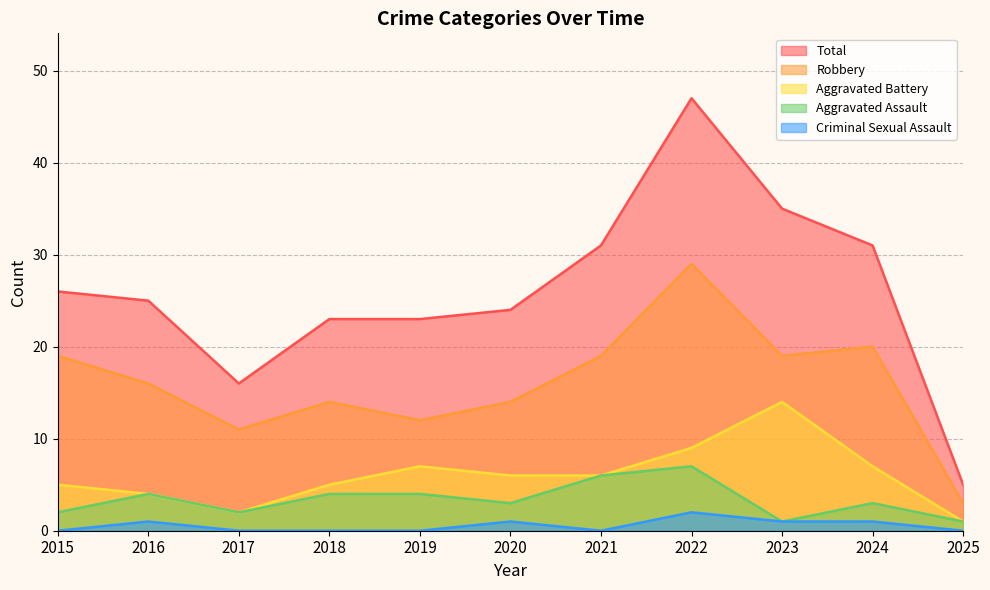

True or false: Criminal Sexual Assault has more than 1 interior local peaks.

True